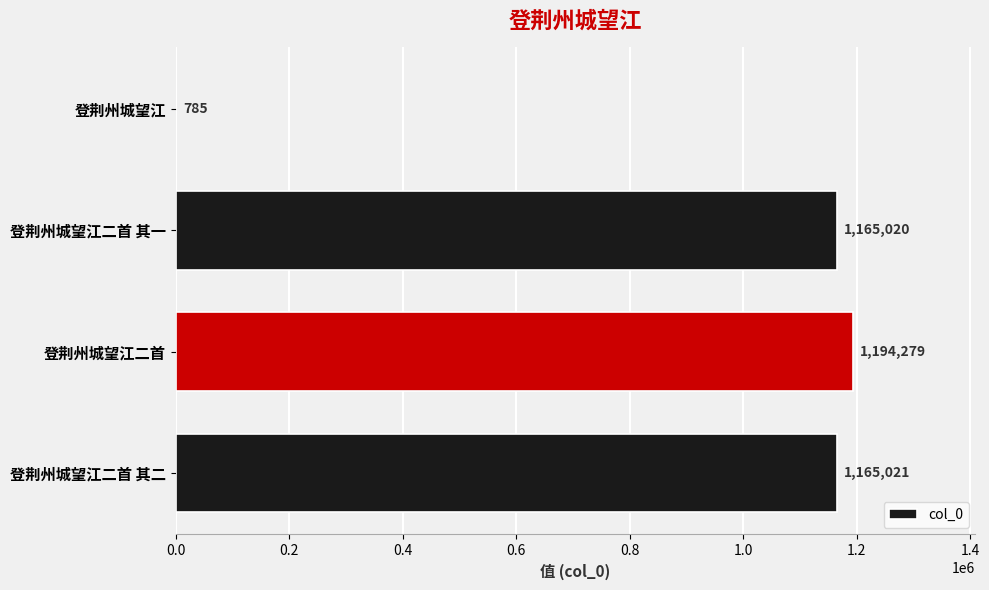

The chart shows a value of 785 at 登荆州城望江. True or false?

True